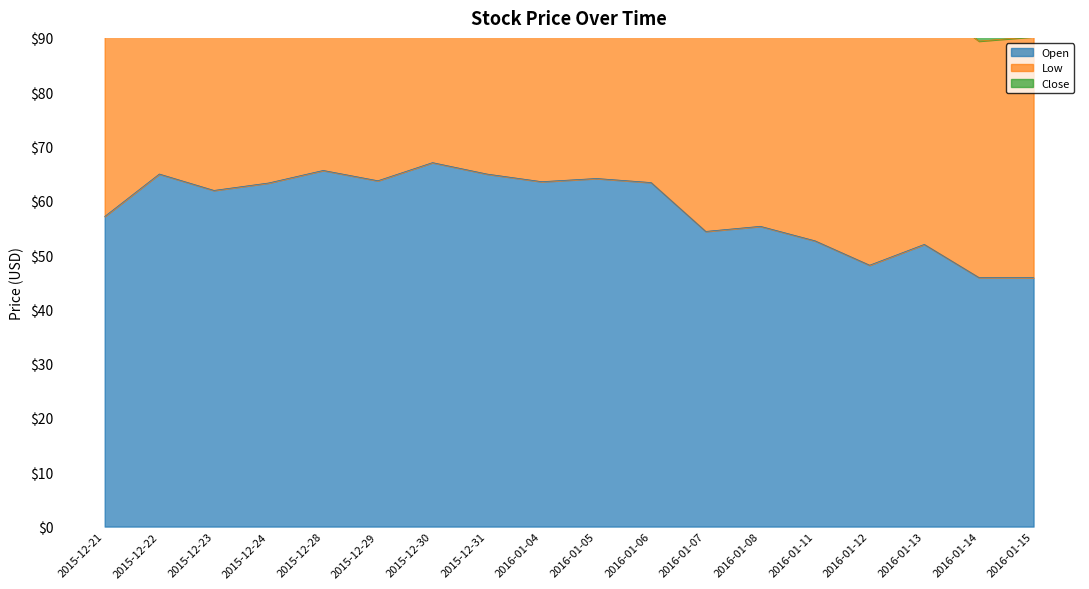

The value of Open at 2016-01-05 is 64.1. True or false?

True